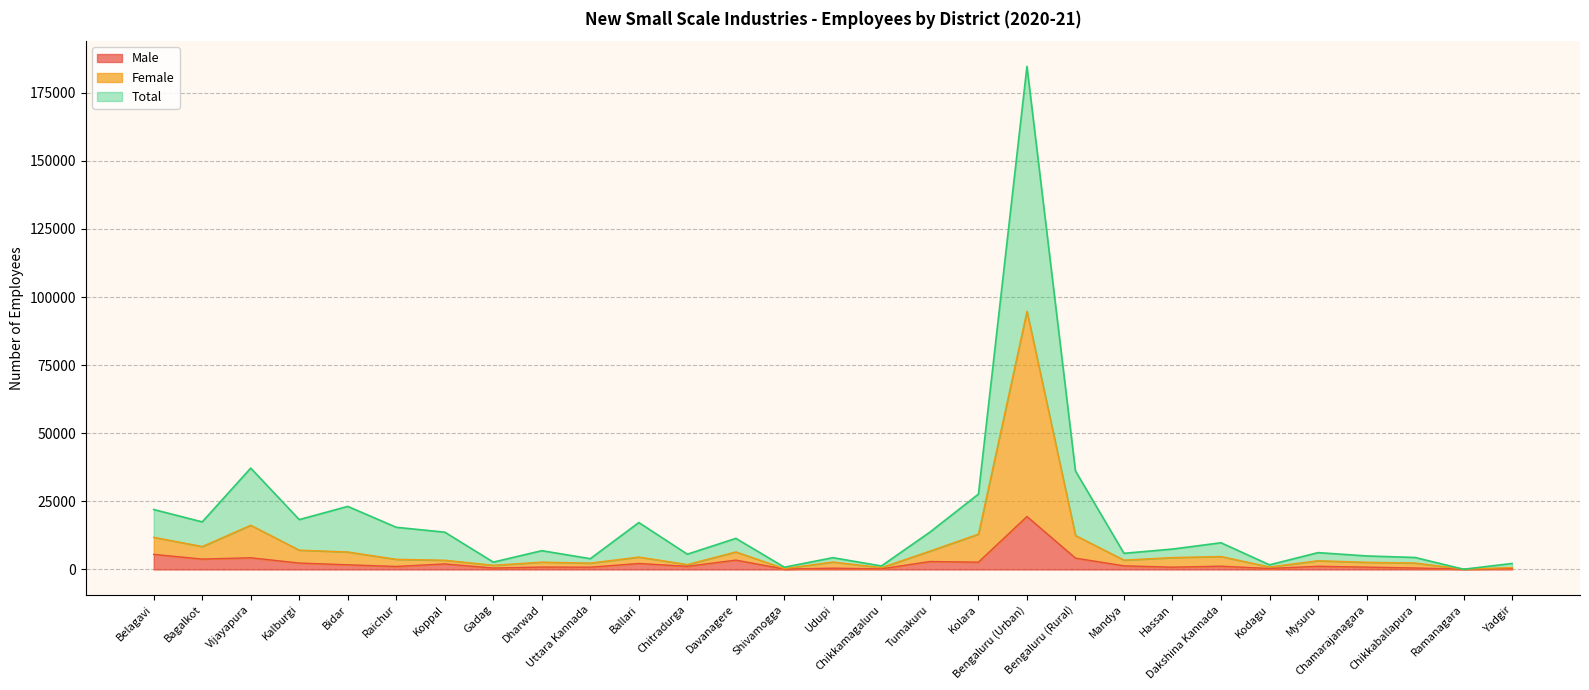

What is the maximum value for Male?

19448